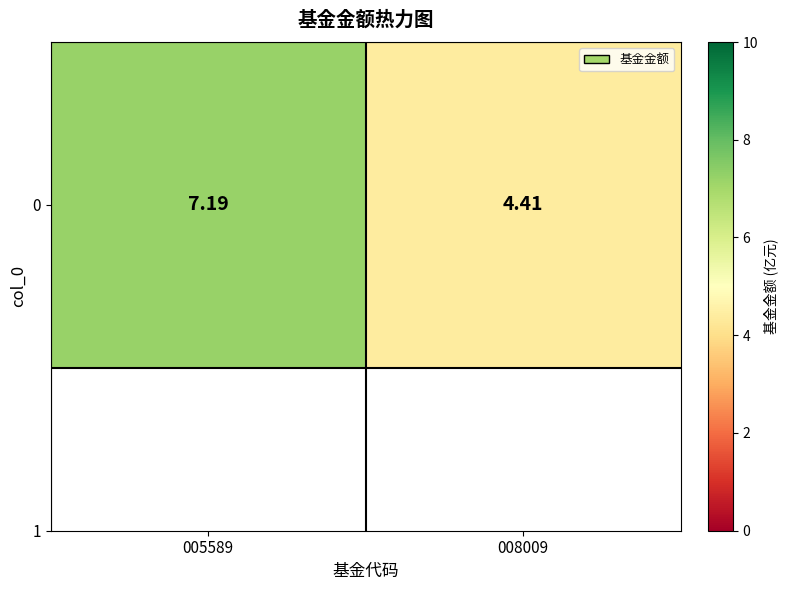

What is the change in value from 005589 to 008009?

-2.8